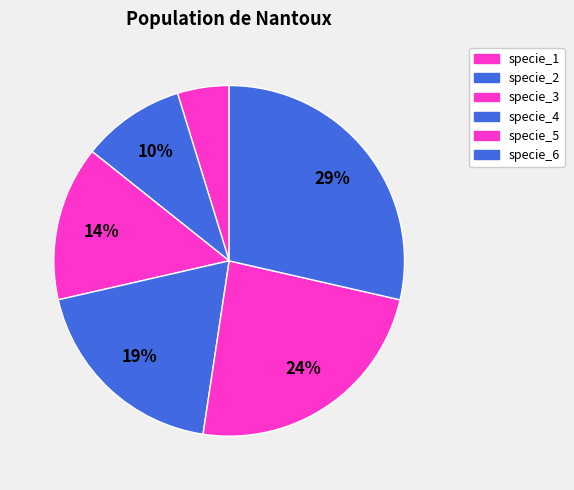

Count the number of slices in the pie.

6